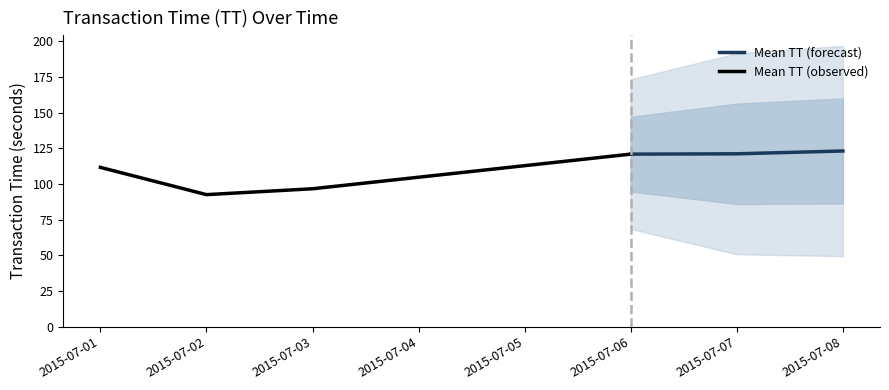

What is the highest value of the Mean TT (forecast) series?

123.2